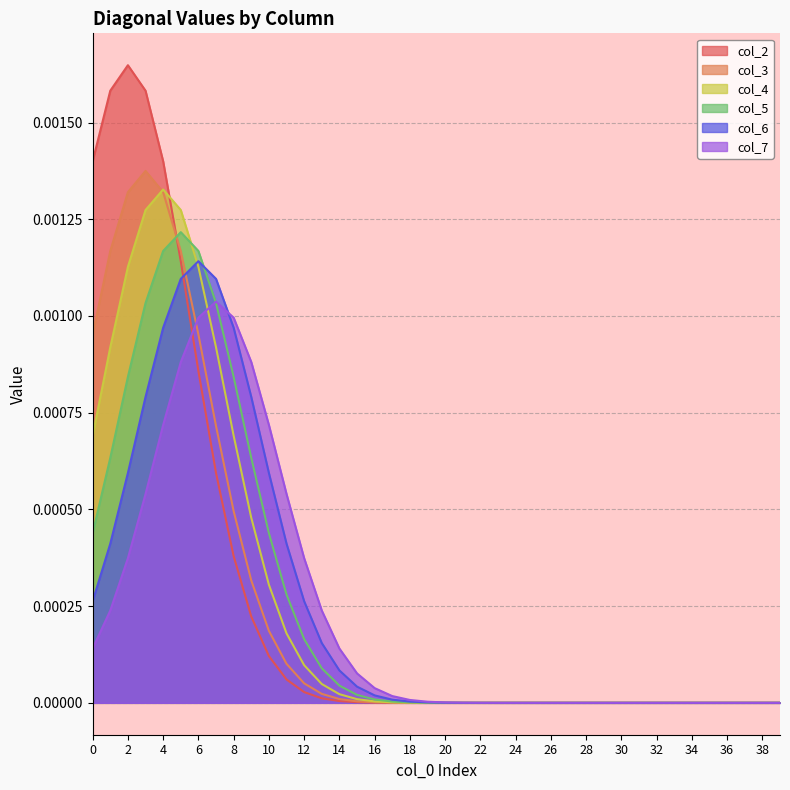

What are all the series names shown in the legend?

col_2, col_3, col_4, col_5, col_6, col_7